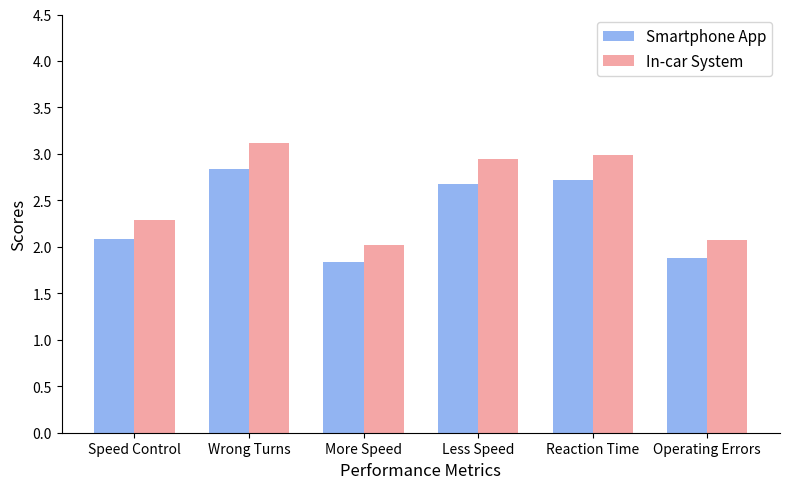

Where does the Smartphone App series first go above 2?

Speed Control